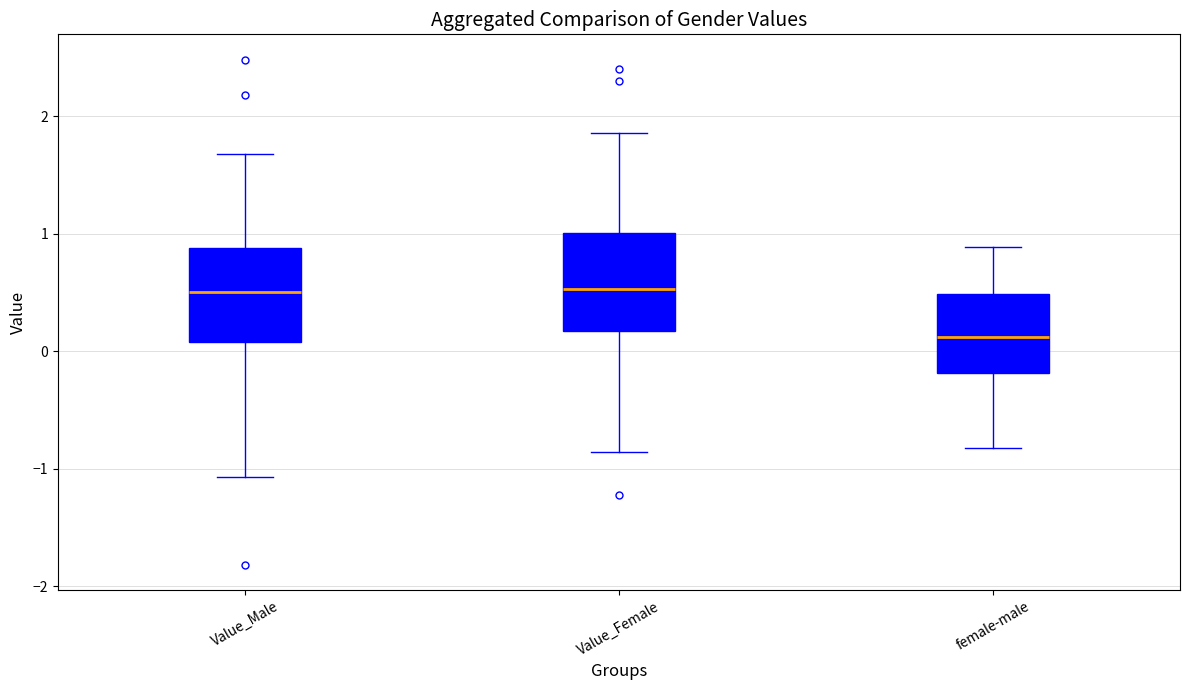

Reading left to right, transcribe this box plot: for each box, give where its median line is, the range the box spans, and where its two whiskers end, as read against the y-axis. The values are not printed on the chart, so give them approximately, as read against the axis.

Value_Male: median 0.5, box 0.1 to 0.9, whiskers -1.1 to 1.7
Value_Female: median 0.5, box 0.2 to 1.0, whiskers -0.9 to 1.9
female-male: median 0.1, box -0.2 to 0.5, whiskers -0.8 to 0.9